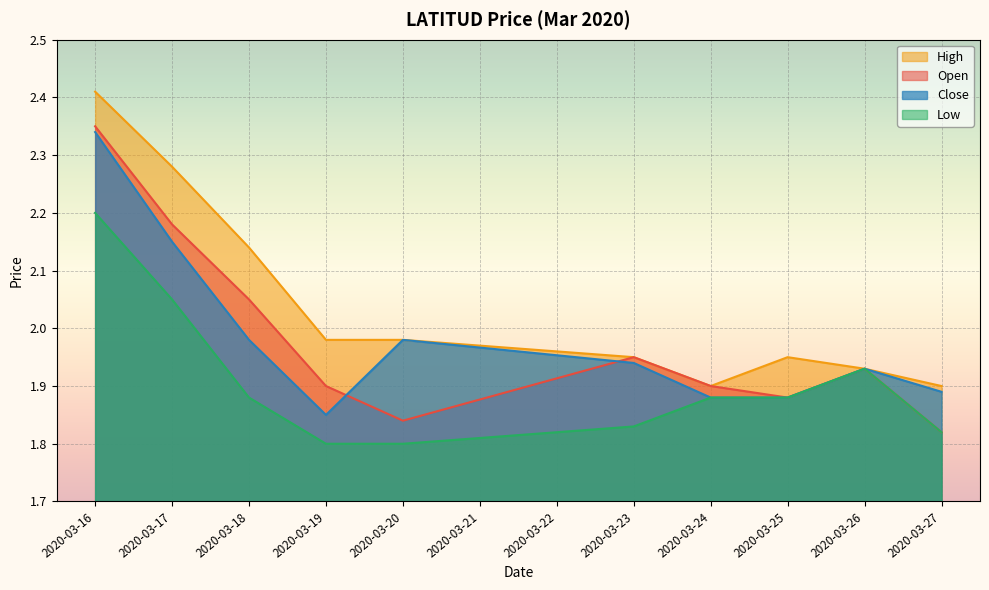

What is the approximate value of open at 2020-03-24?

1.9